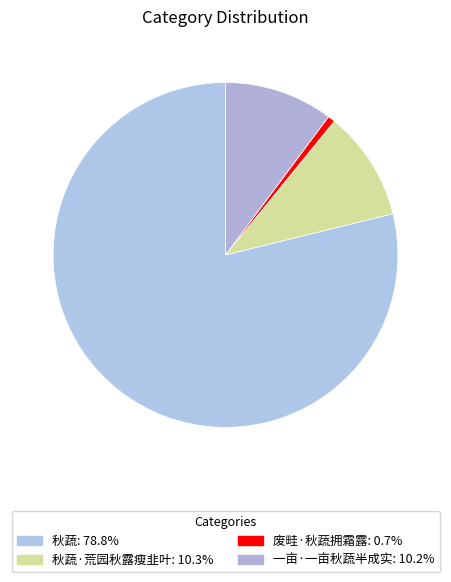

How many slices are in this pie chart?

4